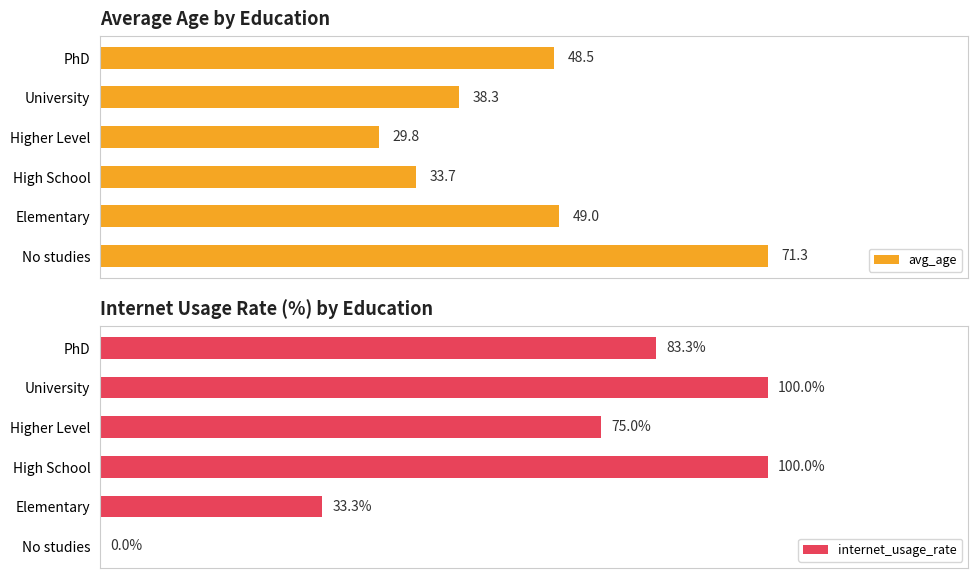

What is the minimum value for avg_age?

29.8